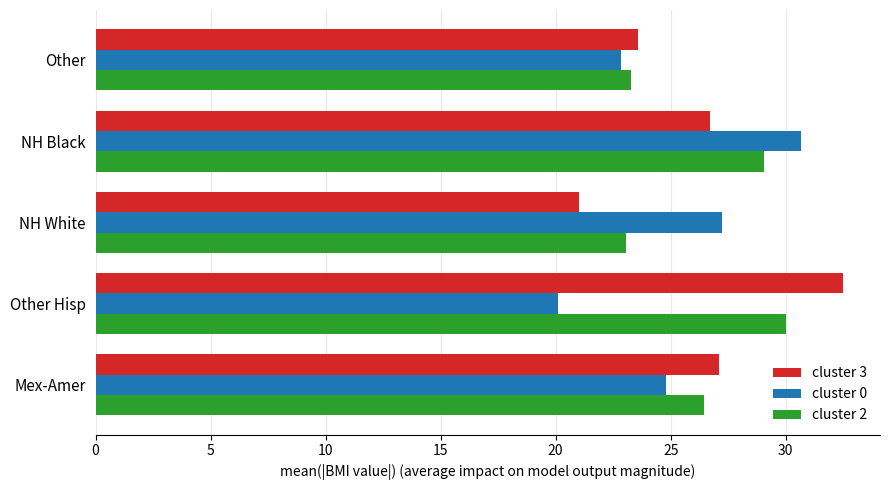

Which label corresponds to the largest value in the chart?

Other Hisp